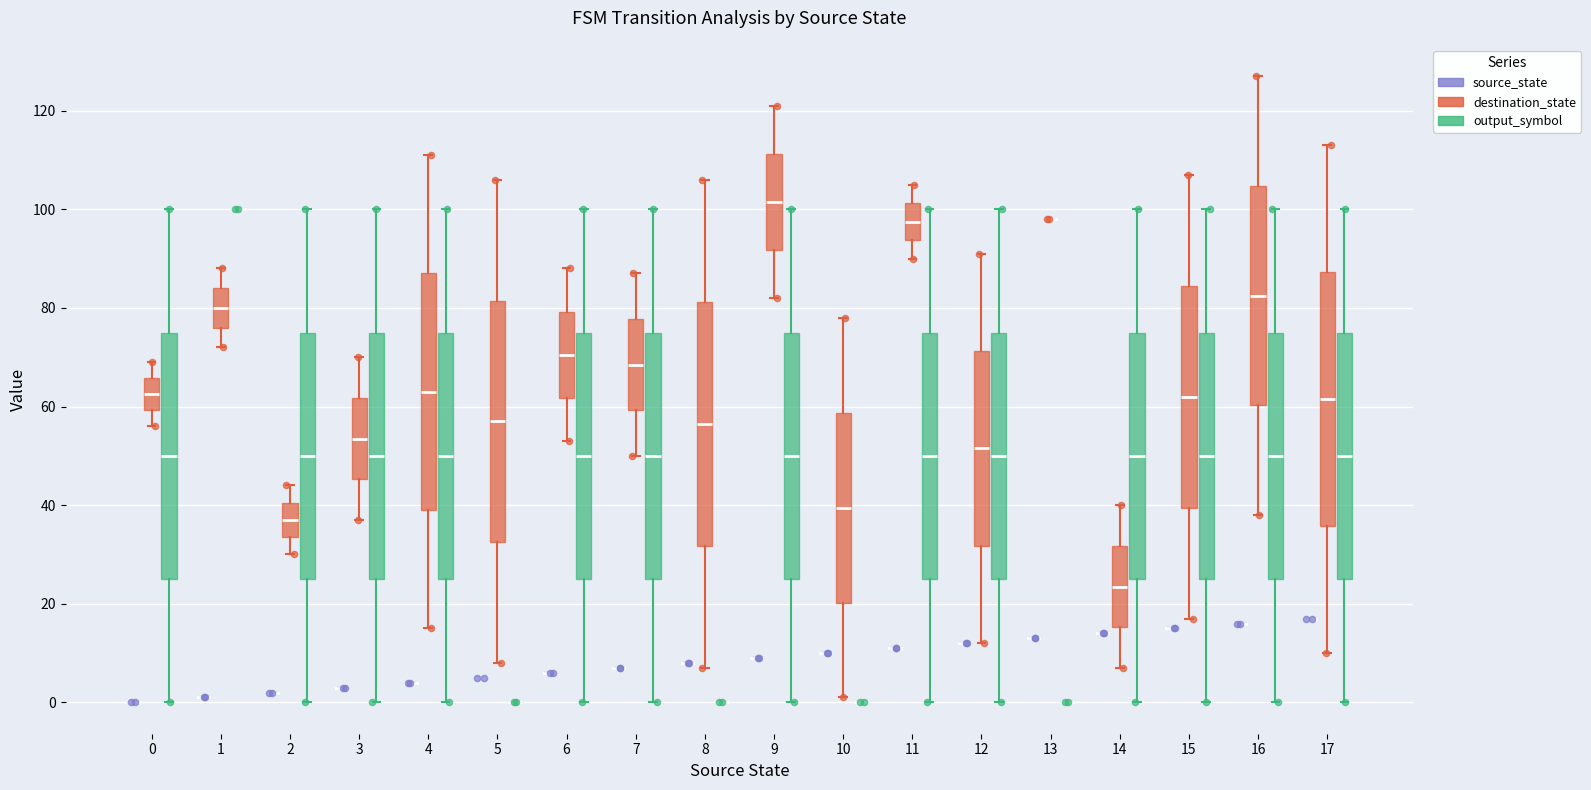

Which series contains the lowest Y value?

source_state